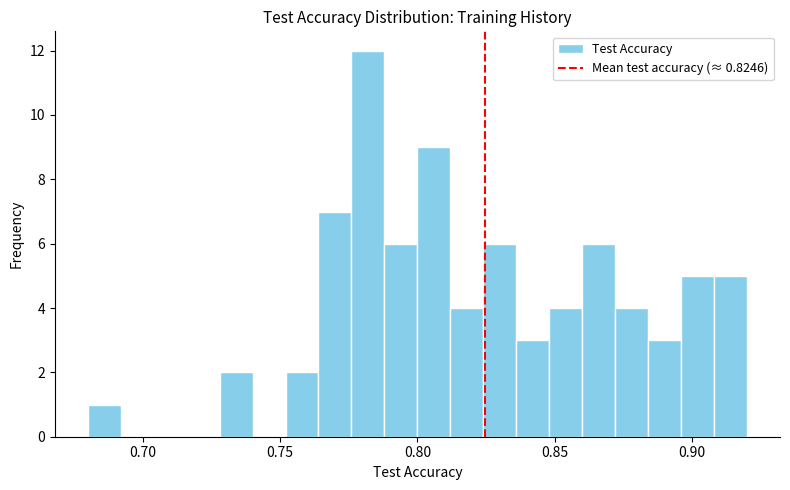

Read against the x-axis, roughly where is the centre of the tallest bar?

0.780